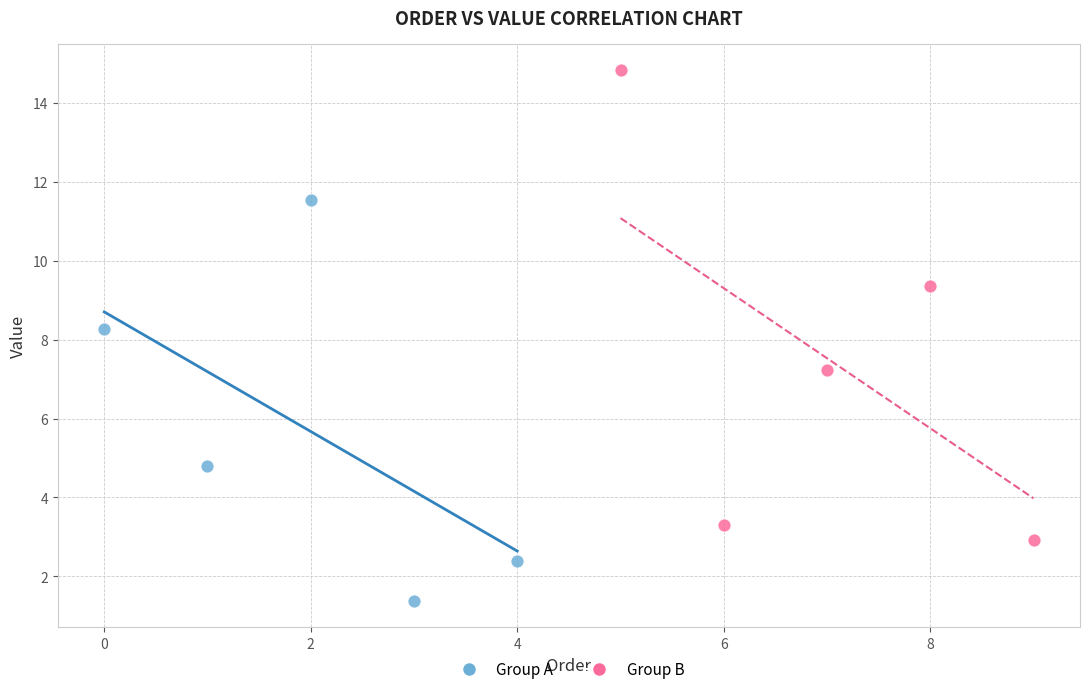

Which series has the largest Y range (max minus min)?

Group B